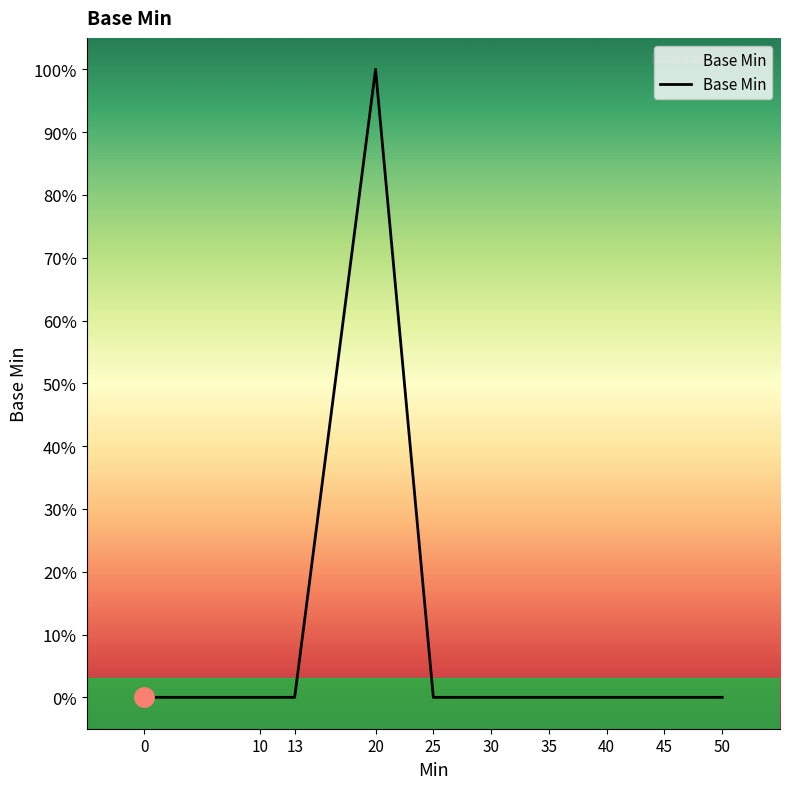

Does the chart display data point markers on the line(s)?

No